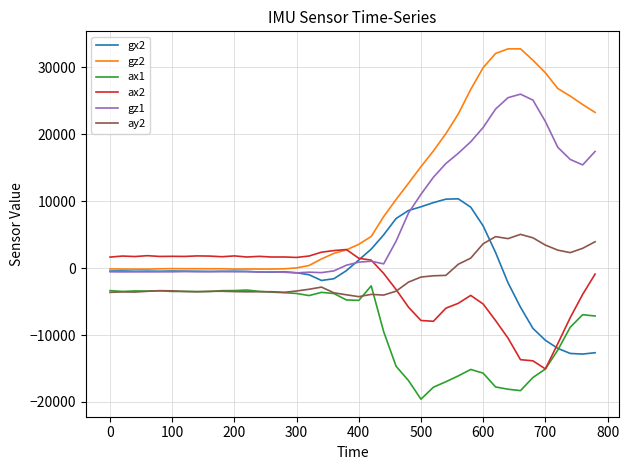

What is the maximum value shown in the chart?

32767